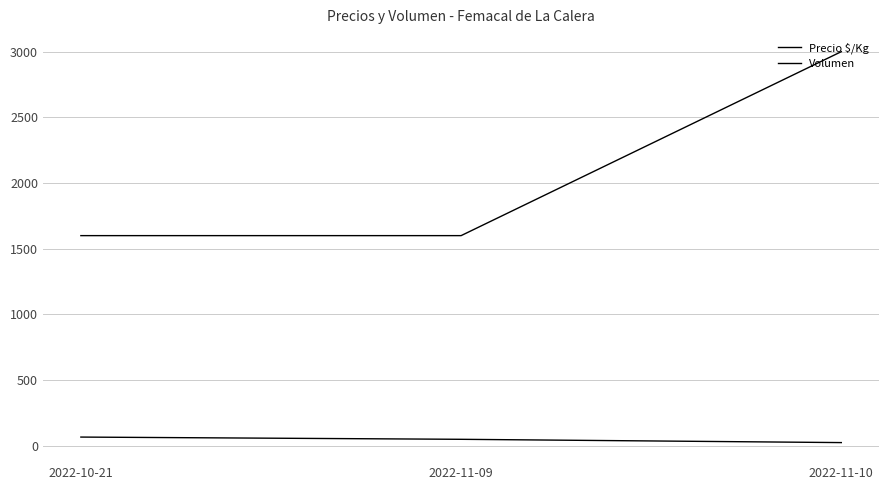

At which label is Precio $/Kg closest to 2300?

2022-10-21